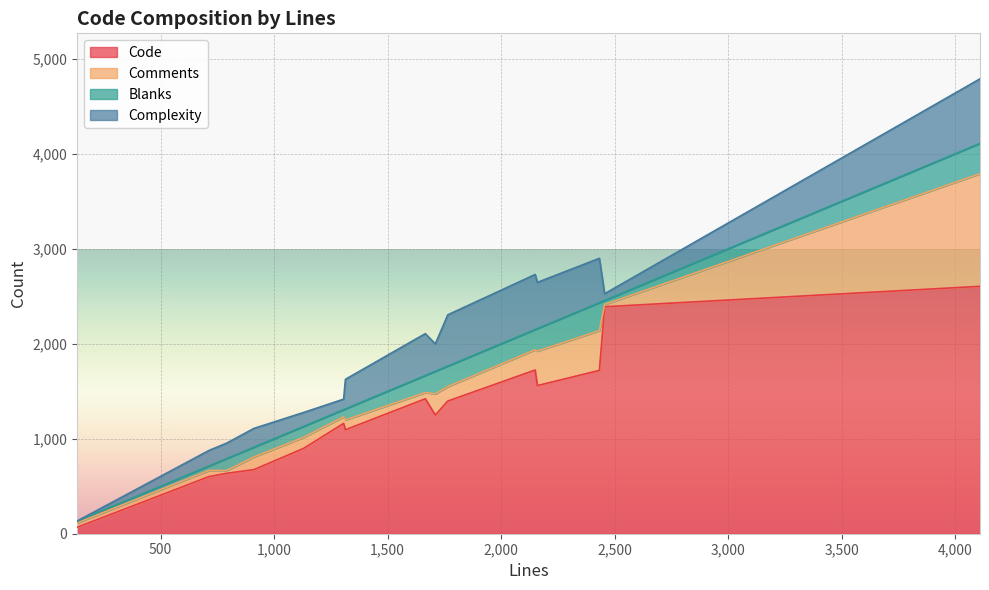

Is it true that Blanks equals 472 at 2433?

False